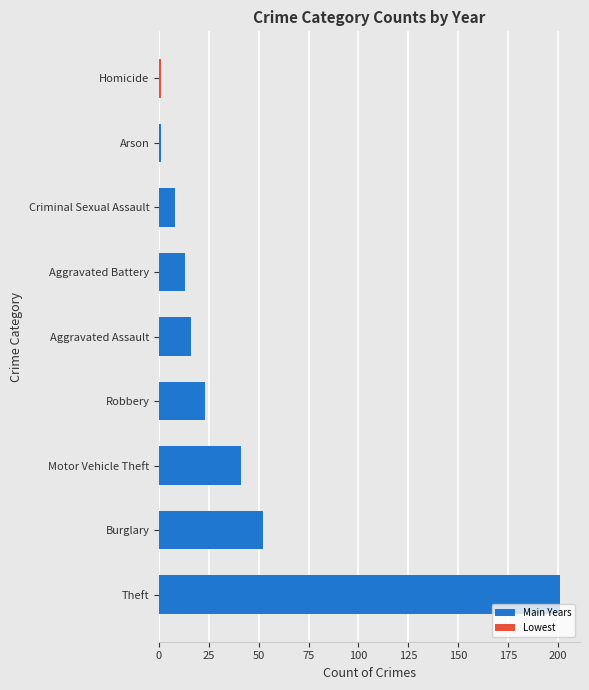

What is the difference between the second highest and second lowest values?

51